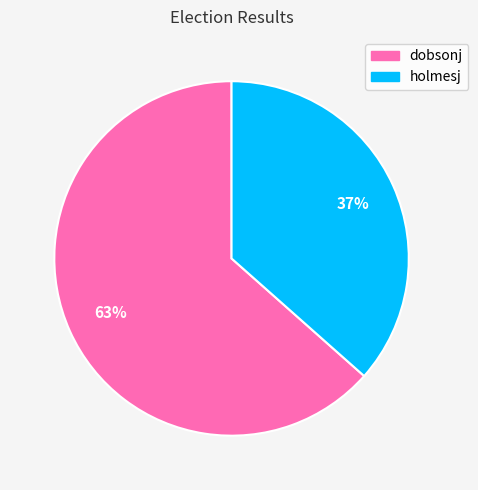

How many segments does this pie chart have?

2